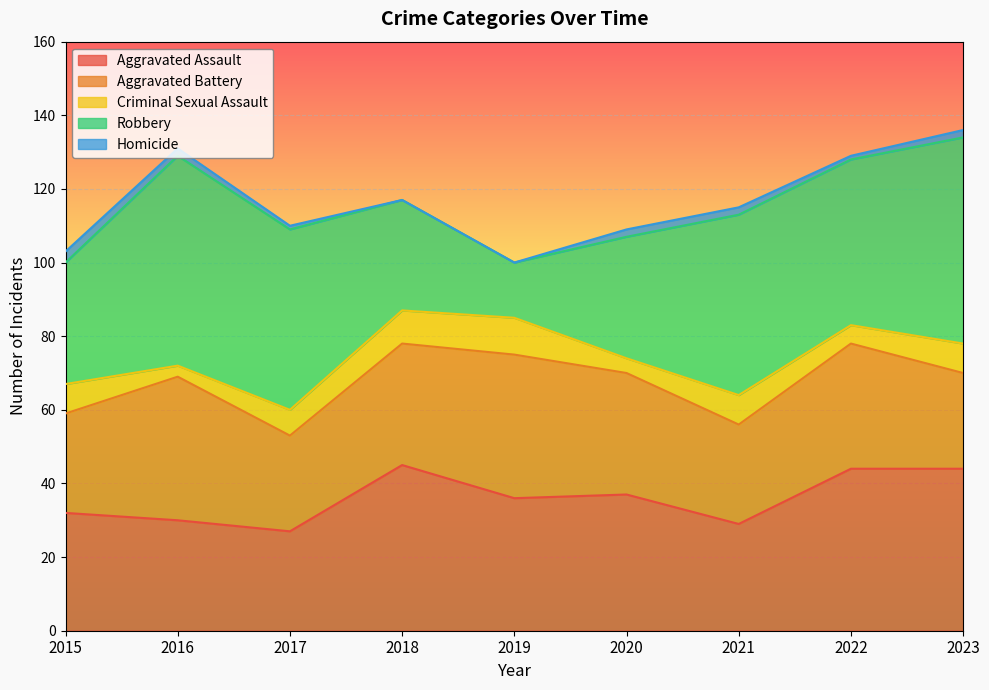

What is the difference between the maximum and minimum values in the Aggravated Battery series?

13